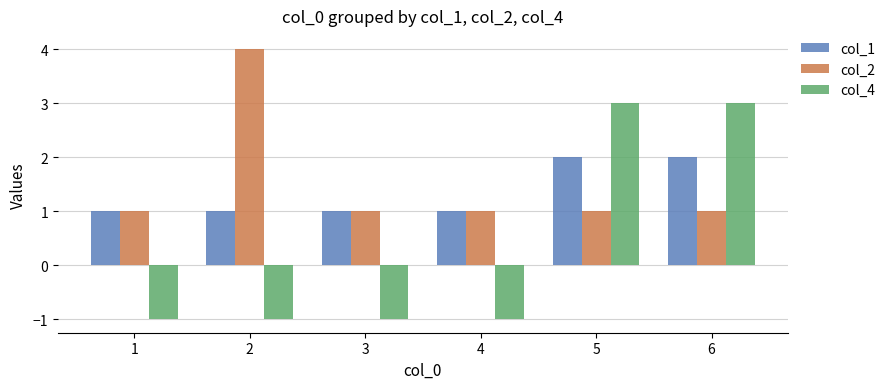

Reading left to right, extract all data points from this chart.

col_1: 1=1	2=1	3=1	4=1	5=2	6=2
col_2: 1=1	2=4	3=1	4=1	5=1	6=1
col_4: 1=-1	2=-1	3=-1	4=-1	5=3	6=3